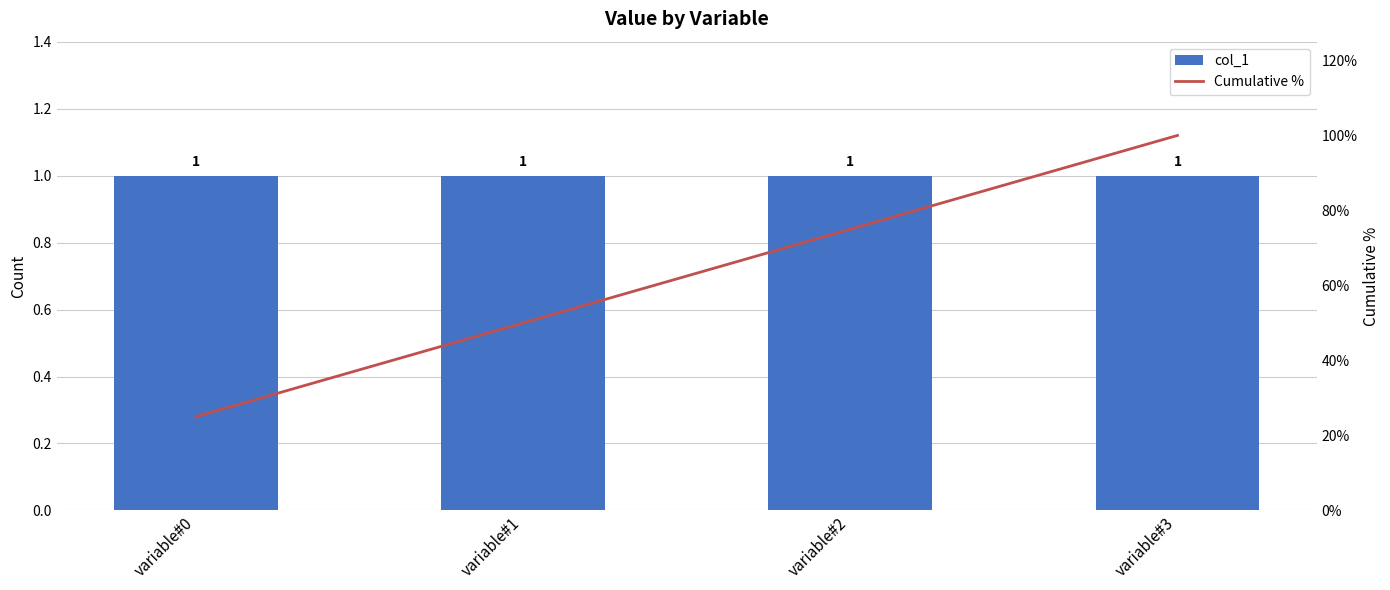

Rank the series by their average value, from highest to lowest.

Cumulative %, col_1